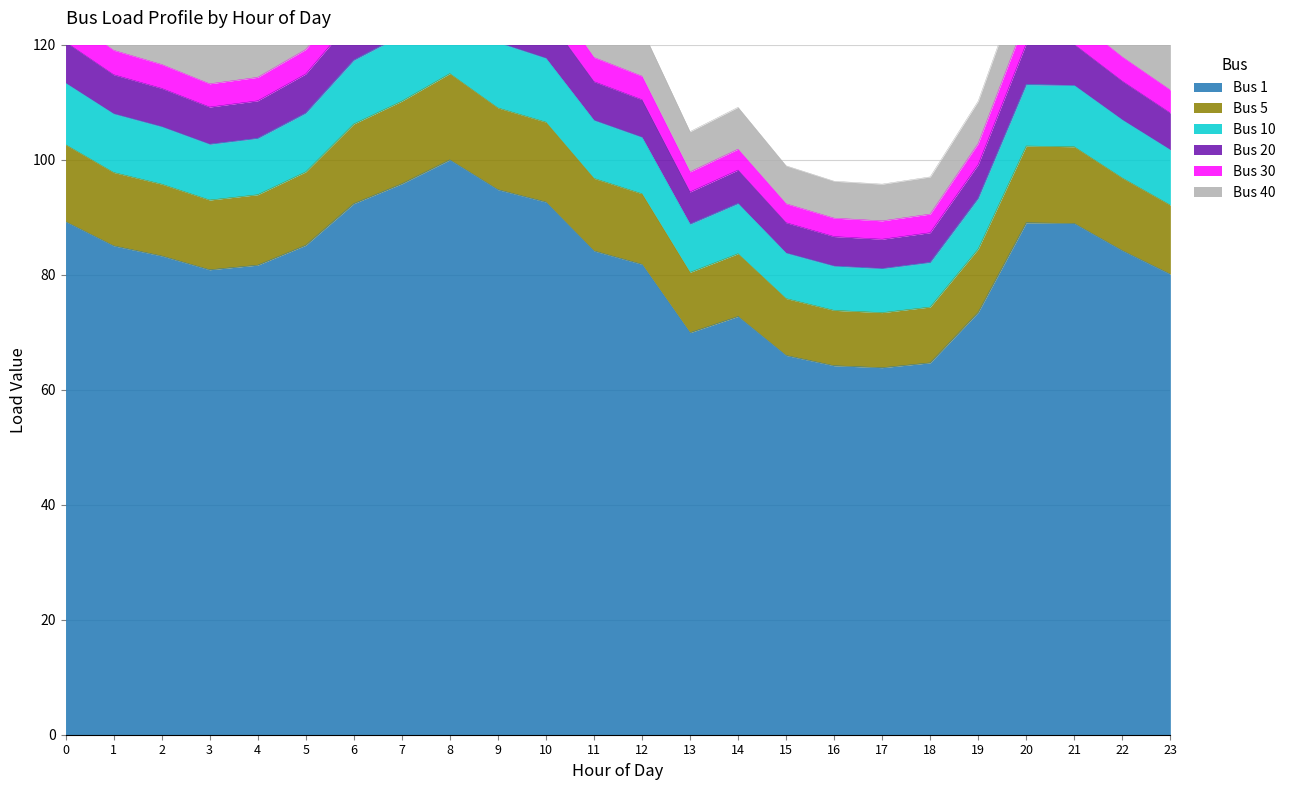

Is it true that Bus 1 equals 36.4 at 14?

False